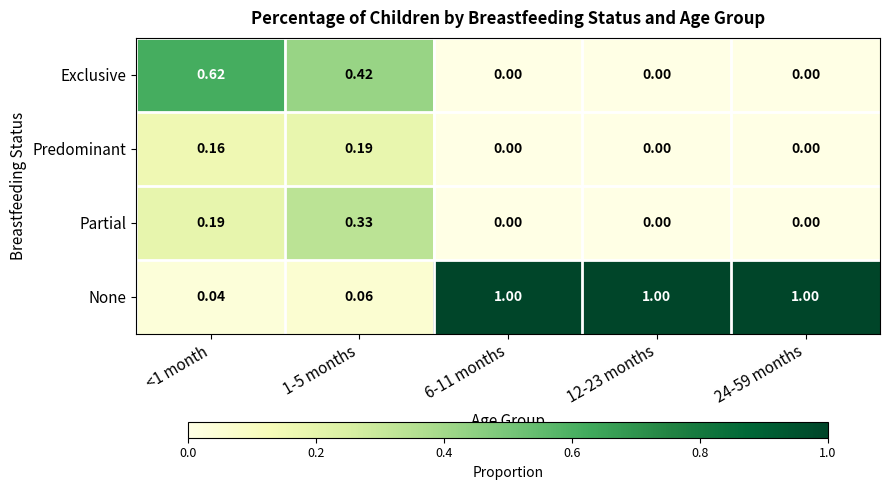

Which series has the widest spread of values?

None